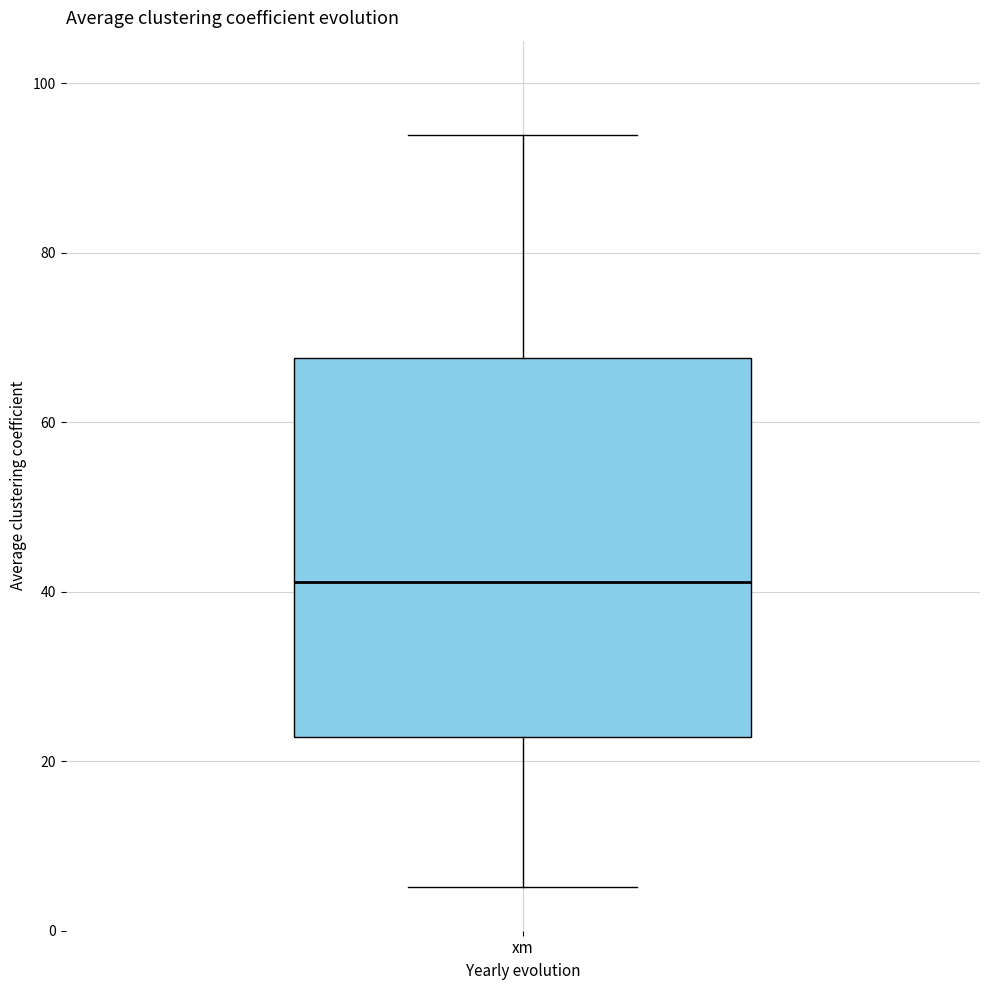

Where does the upper whisker of the box for xm end on the y-axis? The values are not printed on the chart, so give them approximately, as read against the axis.

94